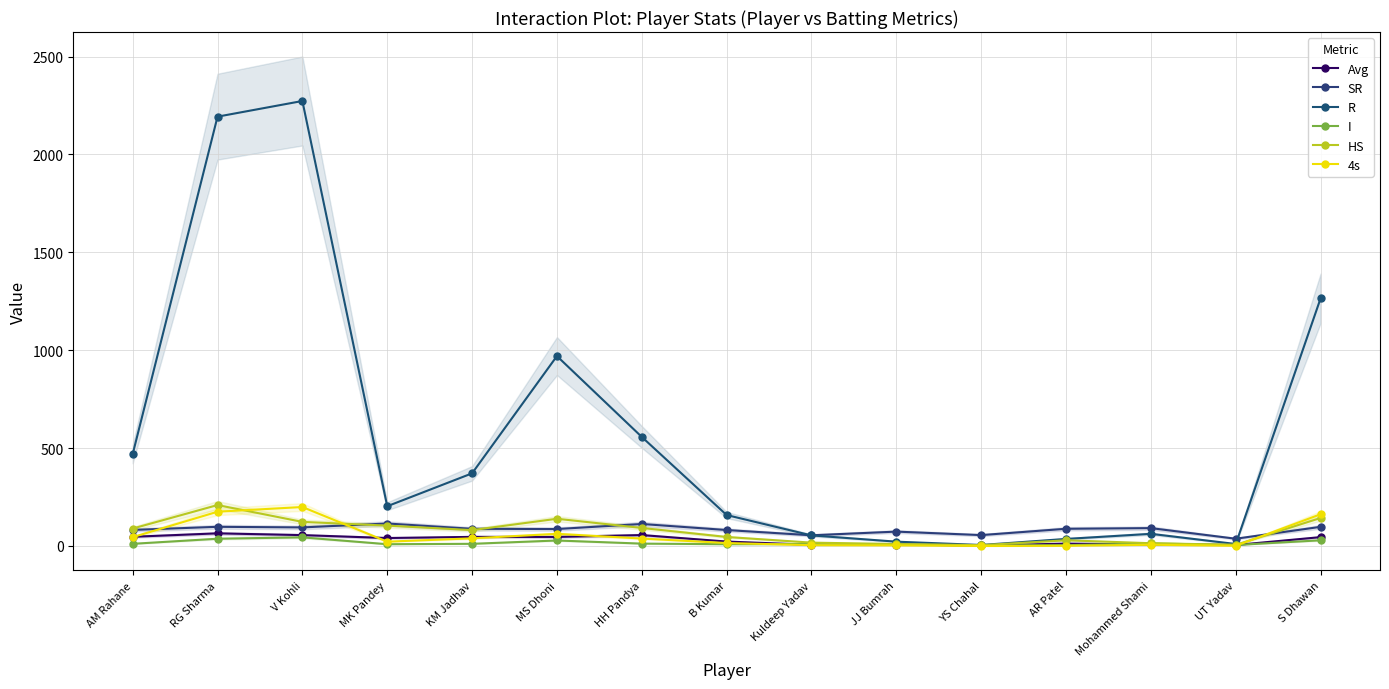

Rank the series at JJ Bumrah from highest to lowest value.

SR, R, HS, I, Avg, 4s